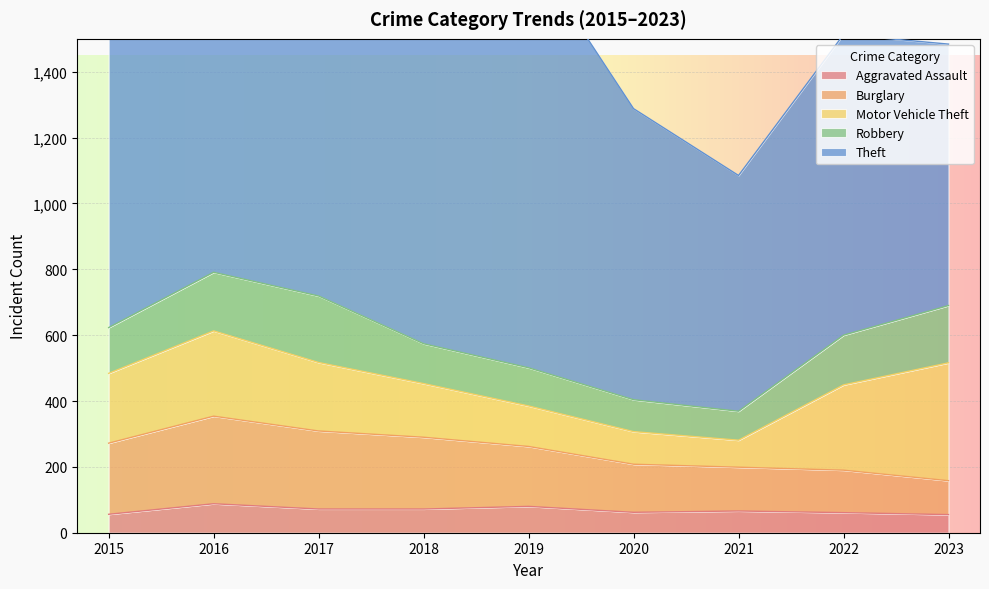

Which category has the highest value across all series?

2019